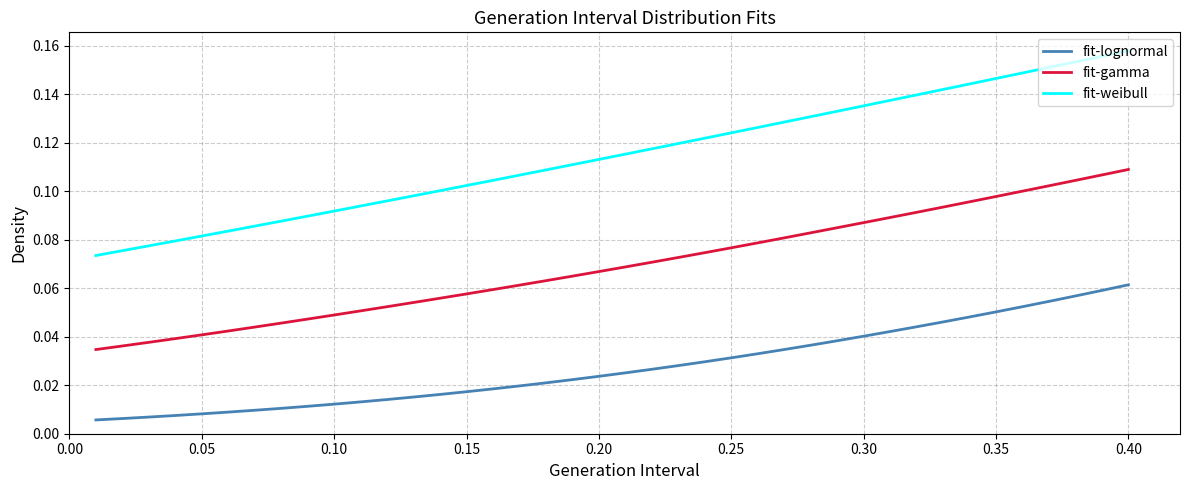

Which series has the largest range (max minus min)?

fit-weibull